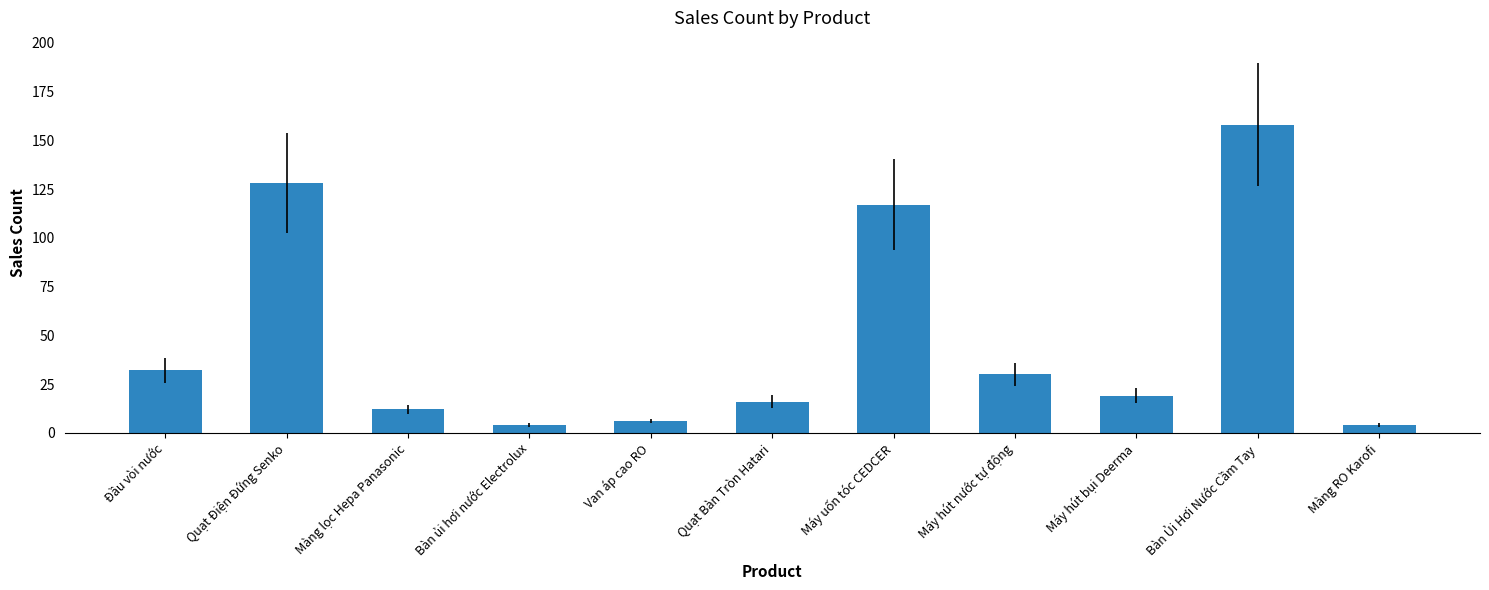

What is the change in value from Quạt Bàn Tròn Hatari to Máy uốn tóc CEDCER?

+101